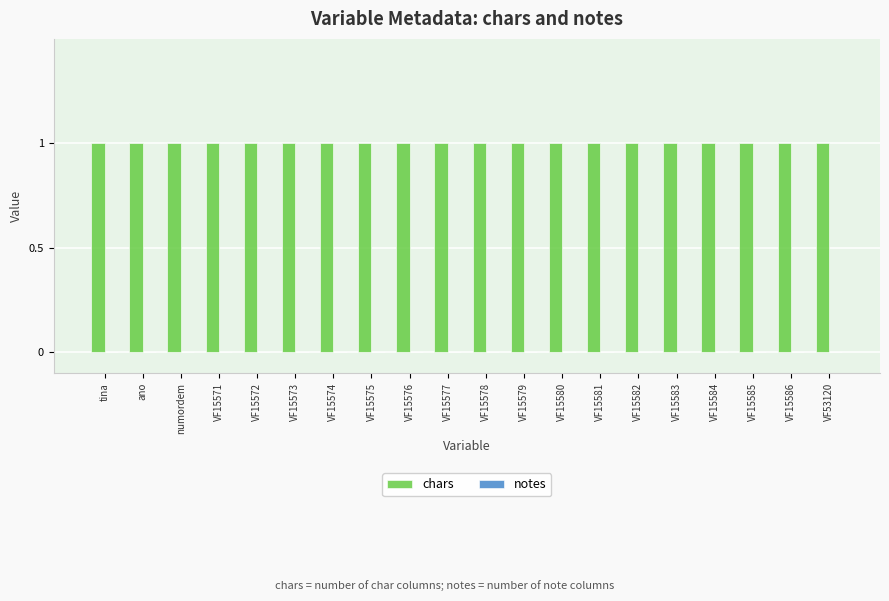

Is it true that chars equals 0 at VF15573?

False